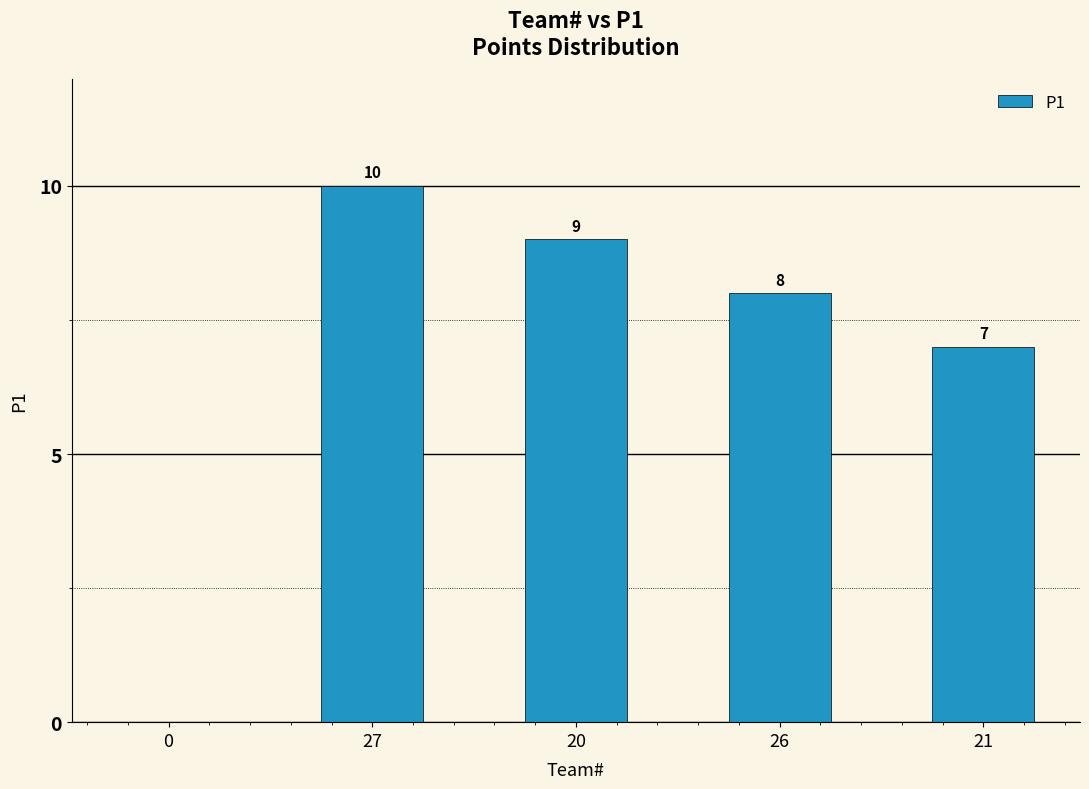

Count the number of data series in this chart.

1